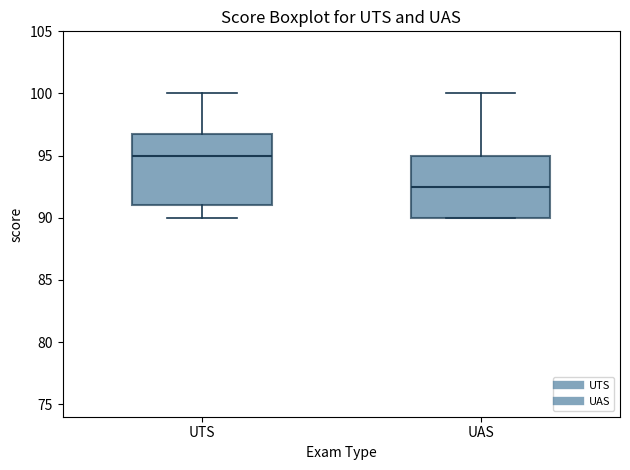

Which box's median line is the lowest?

UAS